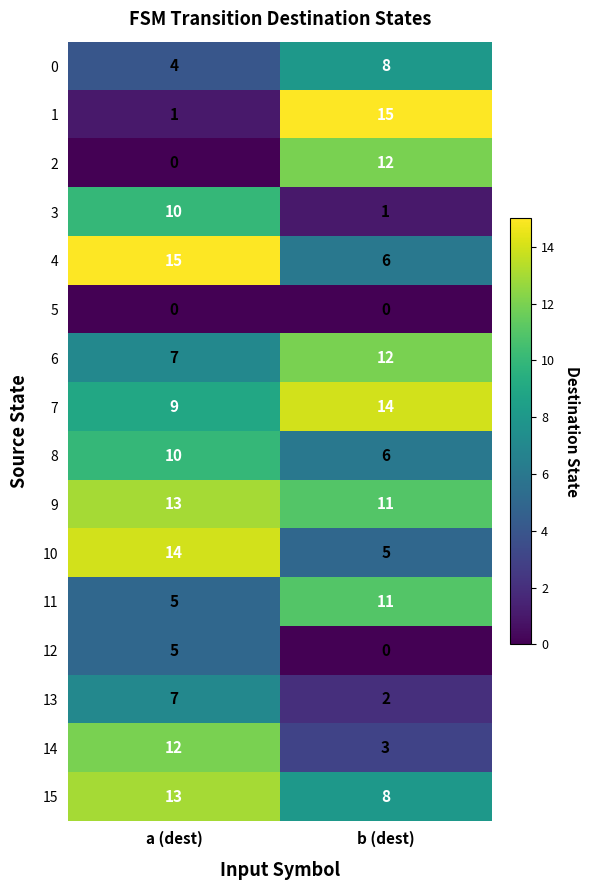

Which series has the largest total across all categories?

9